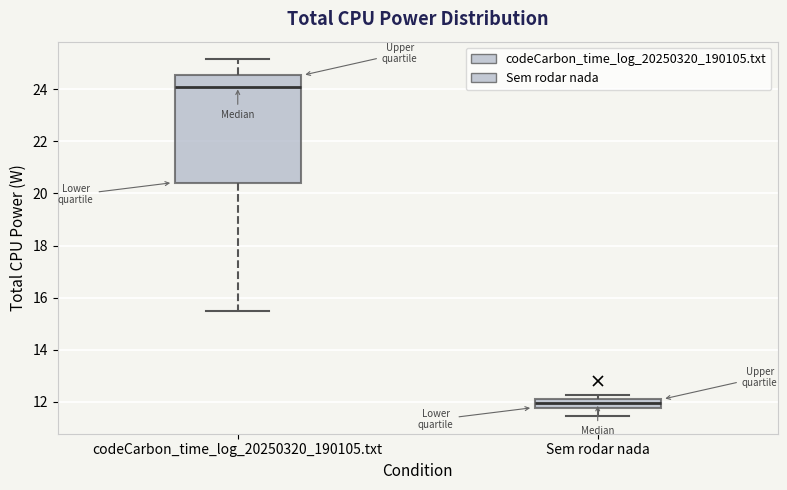

Which box is the tallest, from its lower edge to its upper edge?

codeCarbon_time_log_20250320_190105.txt